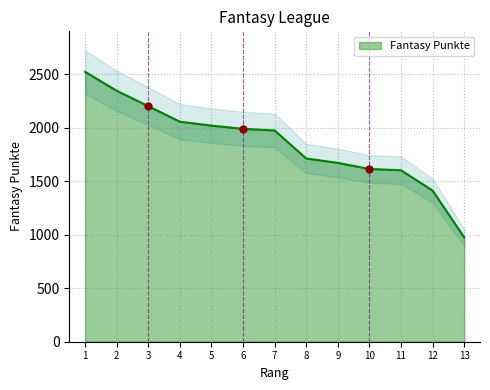

What value does the data have at 1, to the nearest 50?

2500